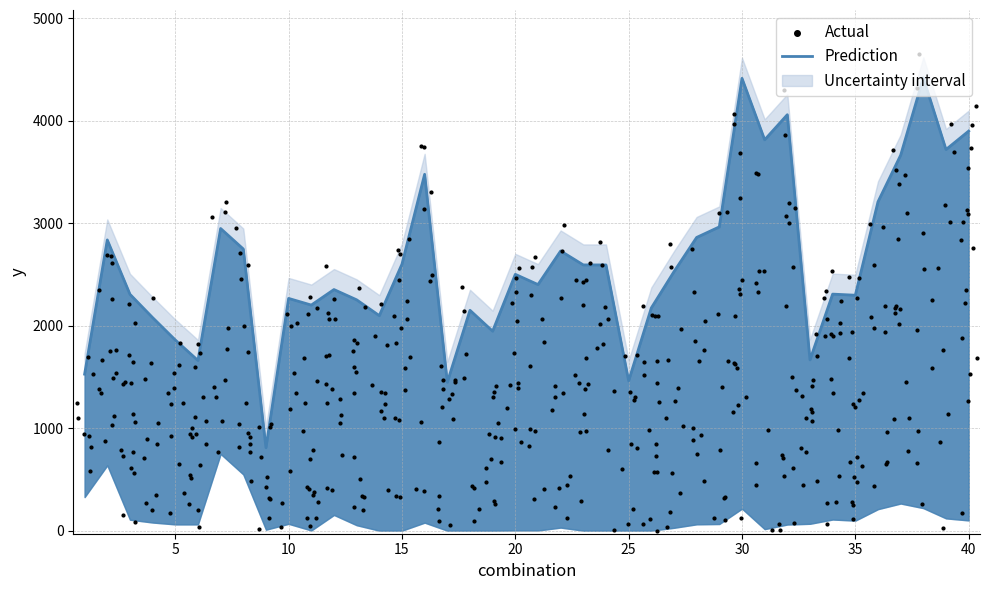

What is the total value across all series at 35?

4938.9